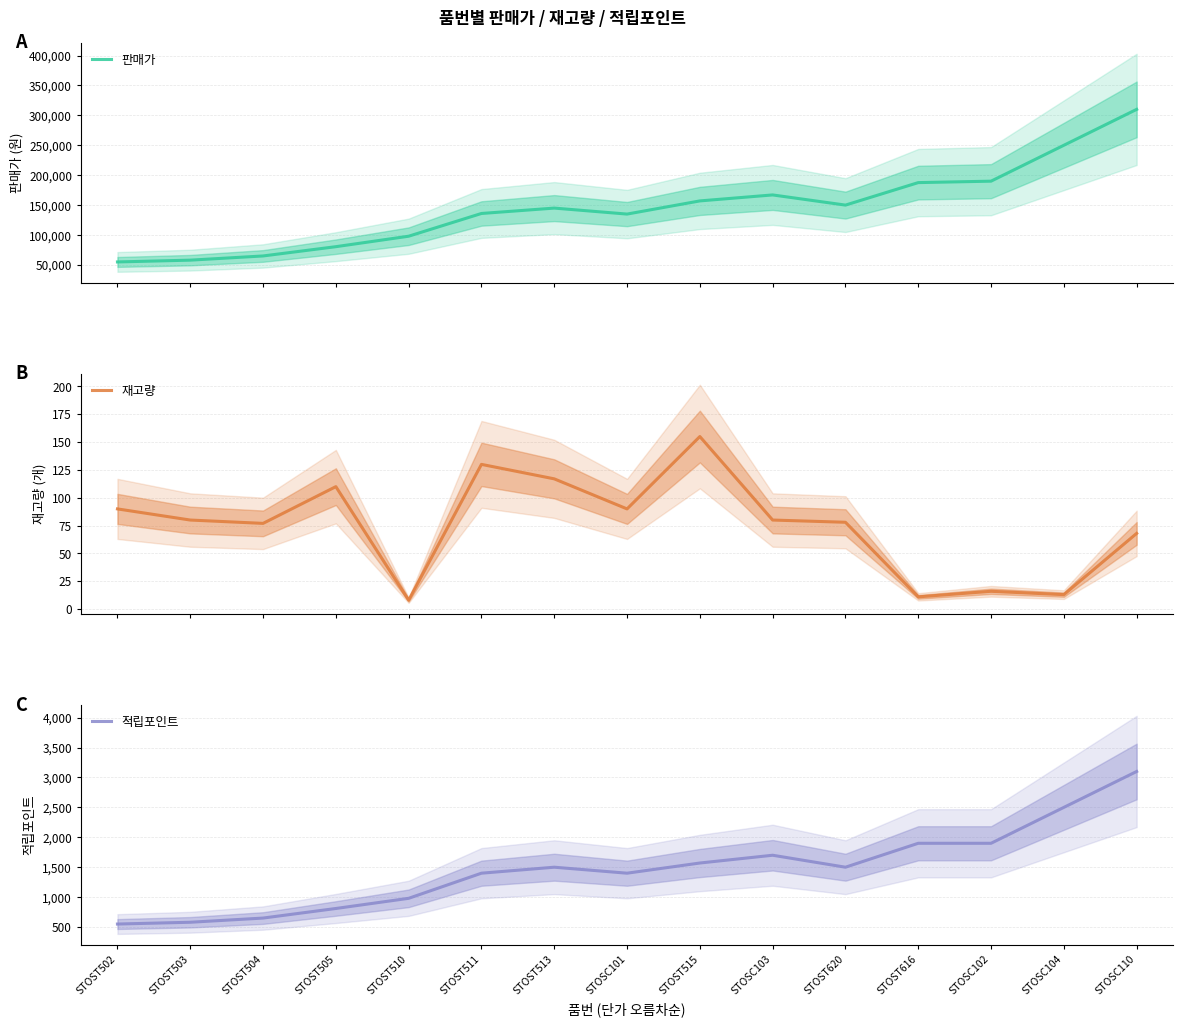

Where is the first local minimum for 재고량?

STOST504